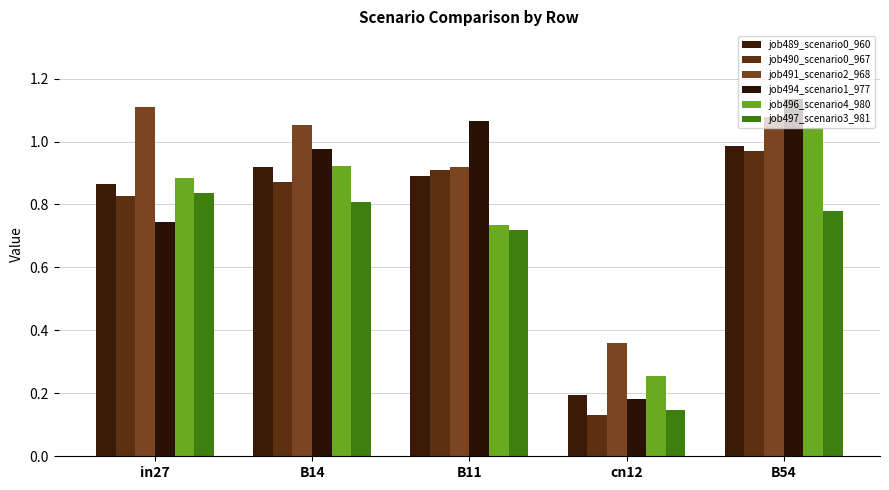

Reading right to left, what are all the values shown in this chart?

job489_scenario0_960: B54=1.0	cn12=0.2	B11=0.9	B14=0.9	in27=0.9
job490_scenario0_967: B54=1.0	cn12=0.1	B11=0.9	B14=0.9	in27=0.8
job491_scenario2_968: B54=1.1	cn12=0.4	B11=0.9	B14=1.1	in27=1.1
job494_scenario1_977: B54=1.1	cn12=0.2	B11=1.1	B14=1.0	in27=0.7
job496_scenario4_980: B54=1.0	cn12=0.3	B11=0.7	B14=0.9	in27=0.9
job497_scenario3_981: B54=0.8	cn12=0.1	B11=0.7	B14=0.8	in27=0.8